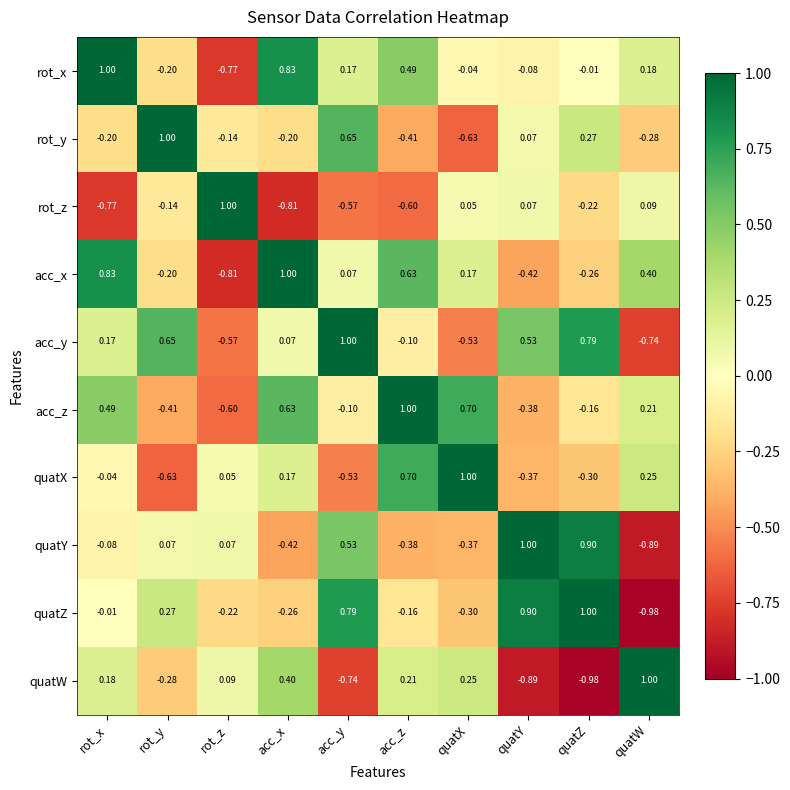

What is the spread (max minus min) of values at rot_y?

1.6